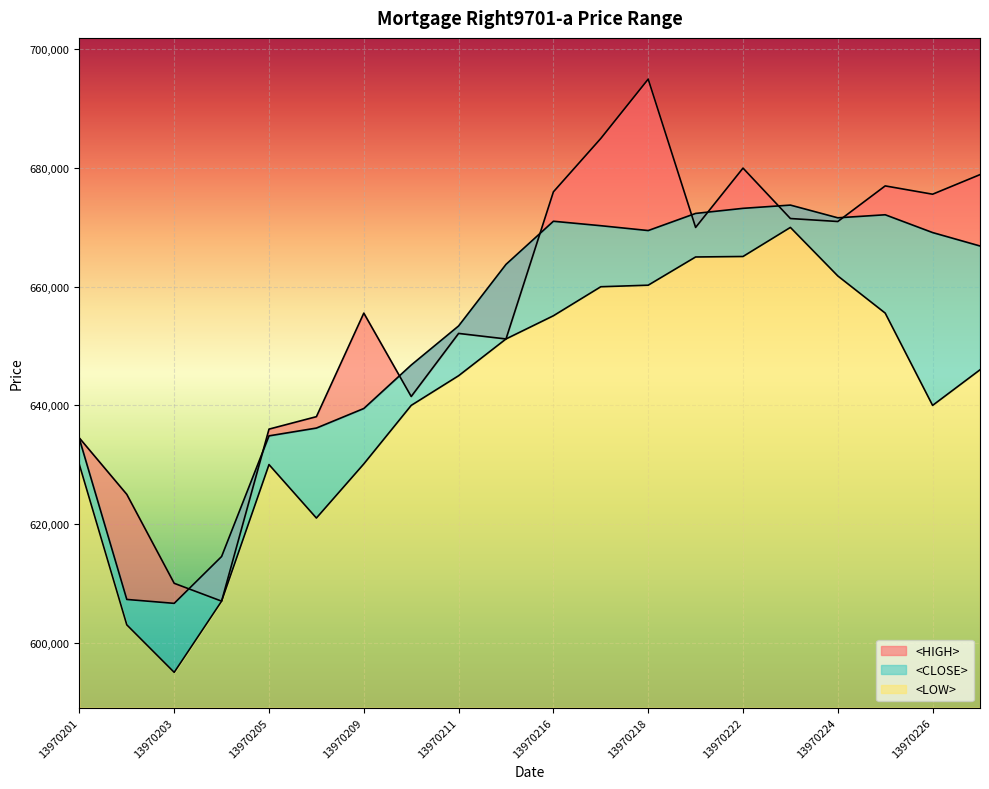

What is the value of the <LOW> point at the 15th from the left?

665100